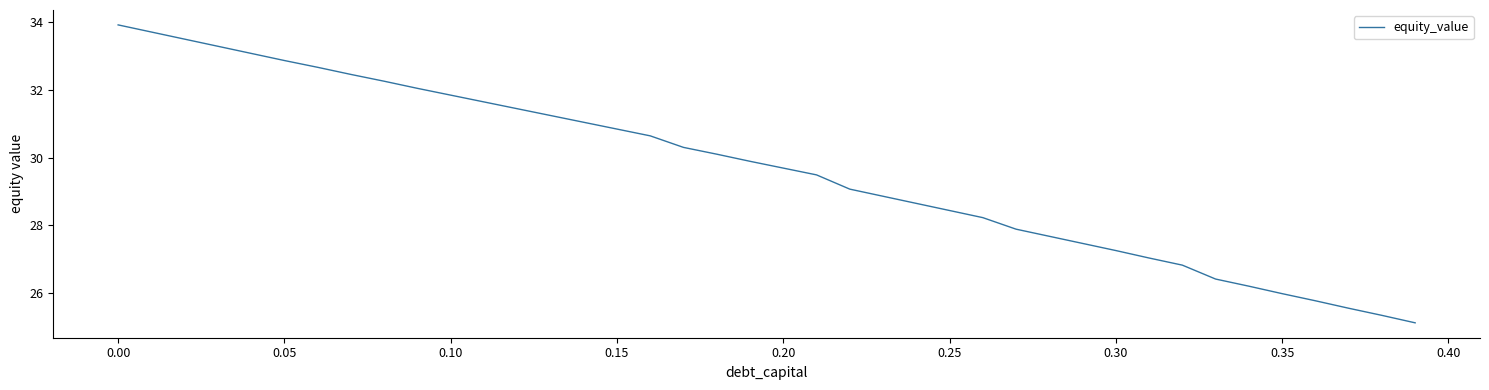

What is the difference between the maximum and minimum values?

8.8